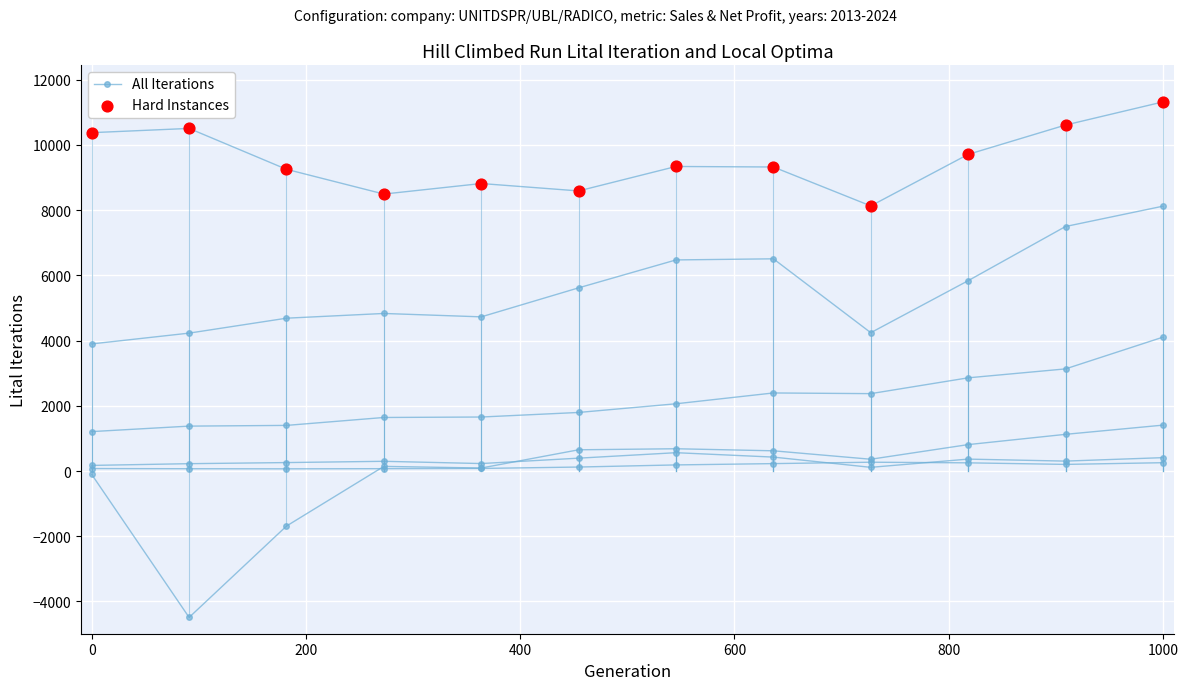

What are all the series names shown in the legend?

All Iterations, Hard Instances